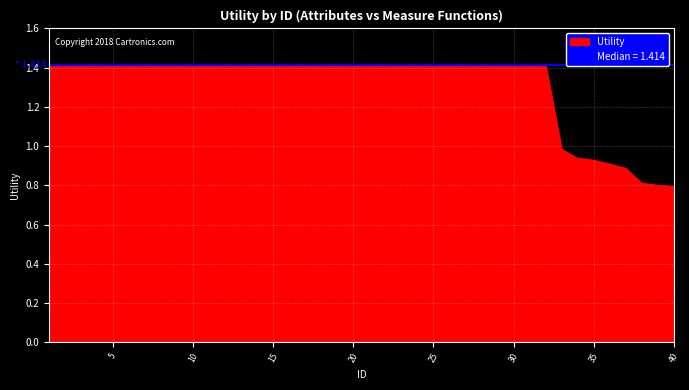

What is the maximum value shown in the chart?

1.4